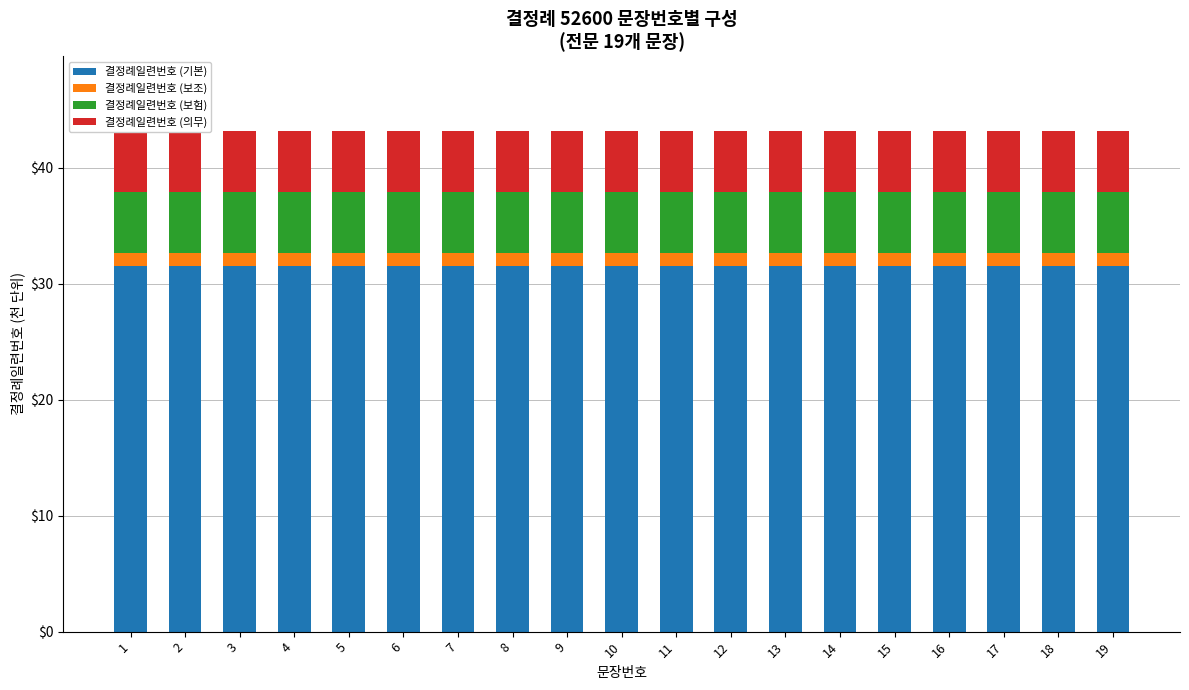

Rank the series at 13 from highest to lowest value.

결정례일련번호 (기본), 결정례일련번호 (보험), 결정례일련번호 (의무), 결정례일련번호 (보조)